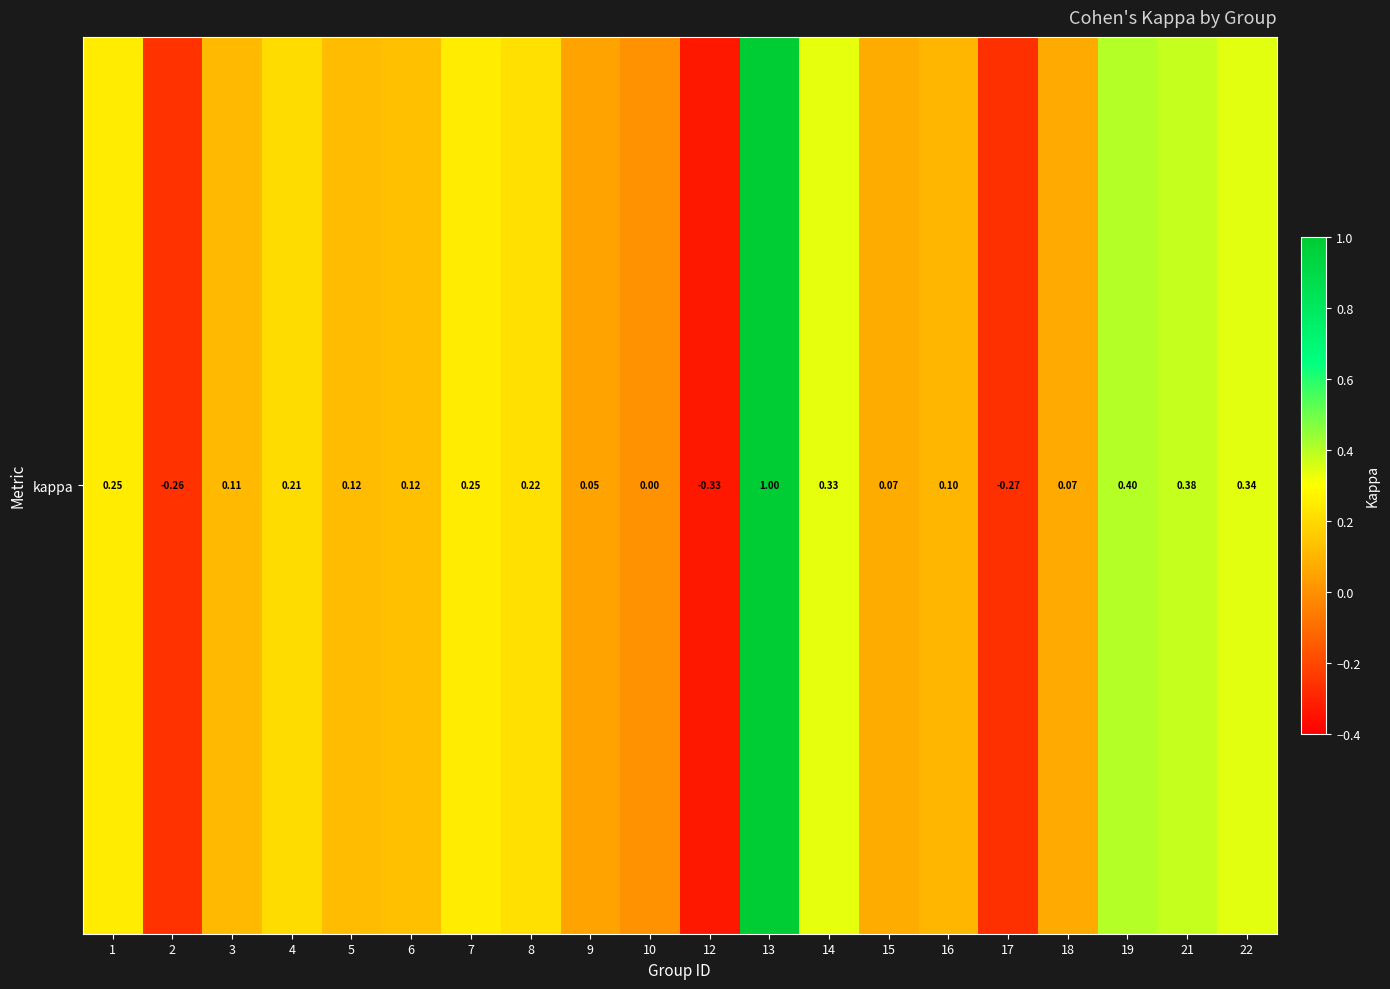

How many series are shown in this chart?

1